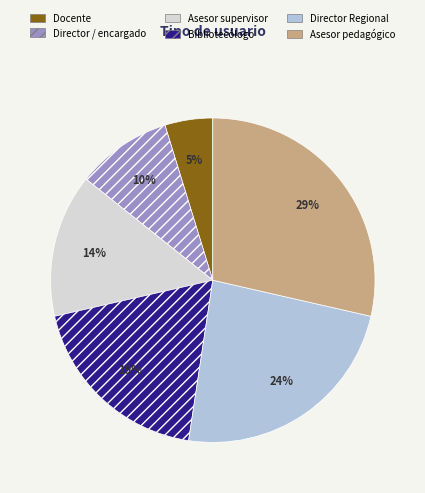

To the nearest percent, what is the average slice percentage?

17%